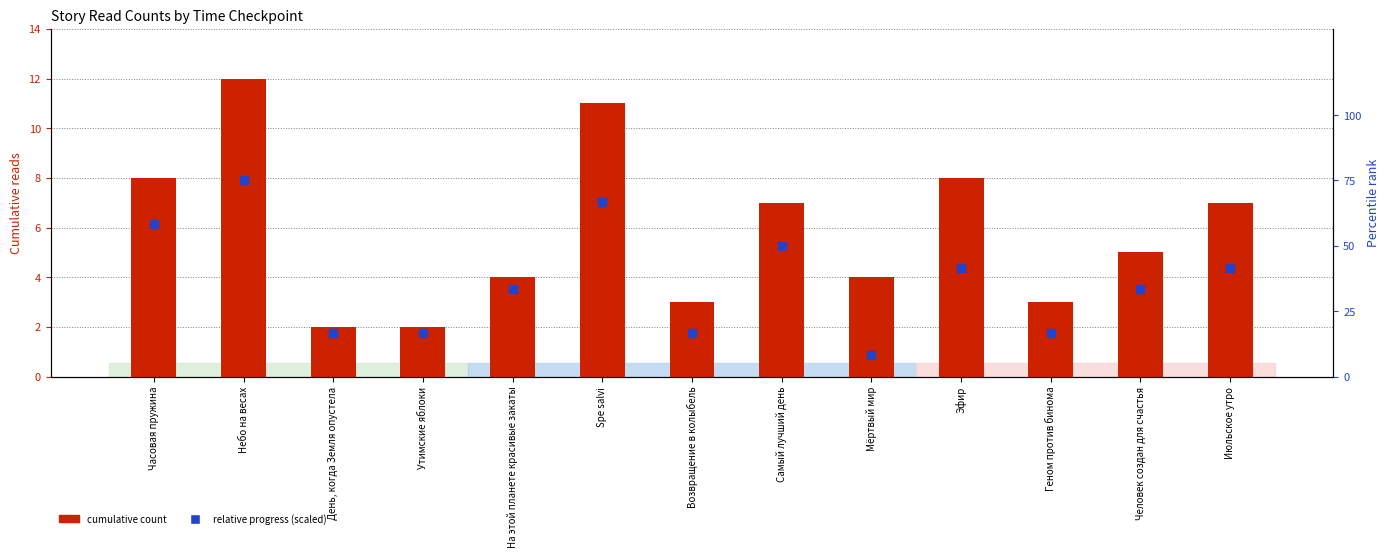

Is the value of 08.08 19:30 at Мёртвый мир greater than the value of 09.08 09:05 at Мёртвый мир?

Yes